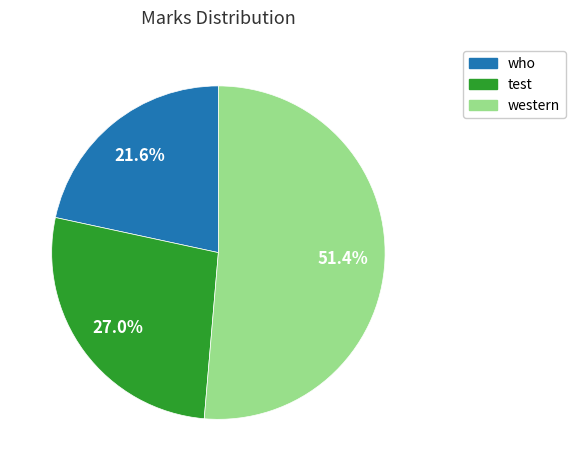

How many segments does this pie chart have?

3